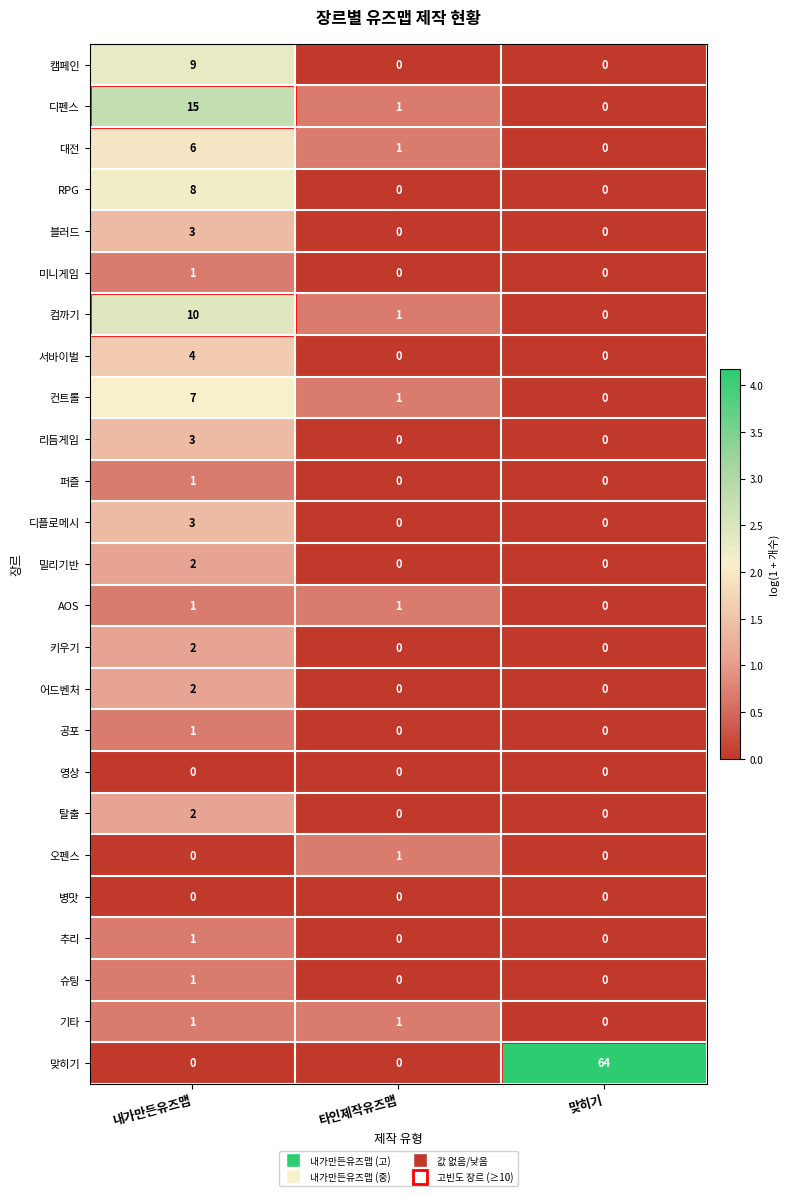

Count the number of categories in the chart.

3